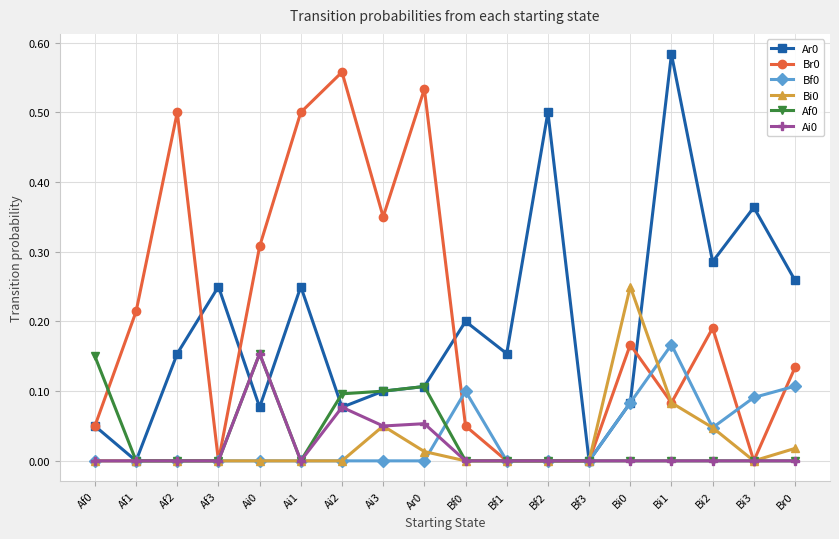

The Br0 series shows 0.0 at Bf1. True or false?

True